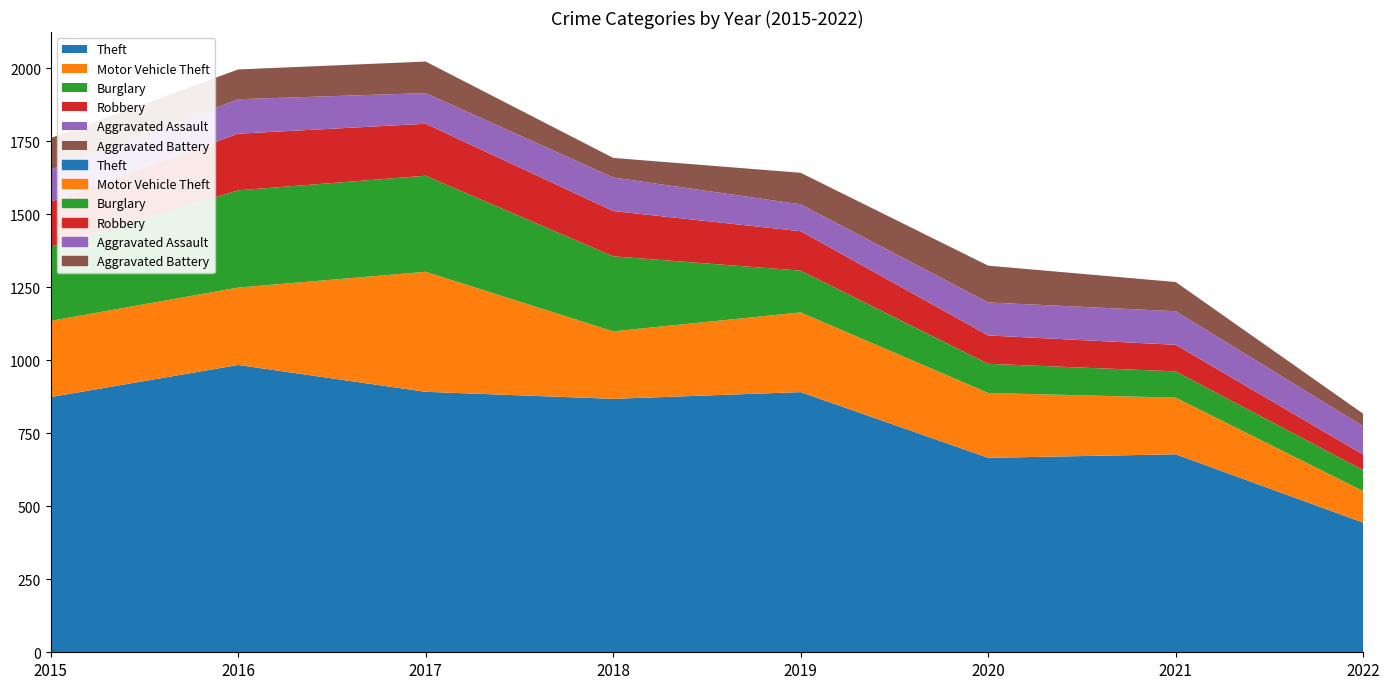

Reading left to right, extract all data points from this chart.

Theft: 2015=874	2016=984	2017=892	2018=868	2019=891	2020=666	2021=678	2022=444
Motor Vehicle Theft: 2015=261	2016=265	2017=411	2018=231	2019=273	2020=222	2021=194	2022=108
Burglary: 2015=254	2016=333	2017=329	2018=257	2019=143	2020=100	2021=90	2022=72
Robbery: 2015=154	2016=194	2017=178	2018=155	2019=135	2020=97	2021=91	2022=53
Aggravated Assault: 2015=110	2016=118	2017=105	2018=115	2019=92	2020=113	2021=115	2022=97
Aggravated Battery: 2015=108	2016=102	2017=108	2018=67	2019=108	2020=126	2021=100	2022=43